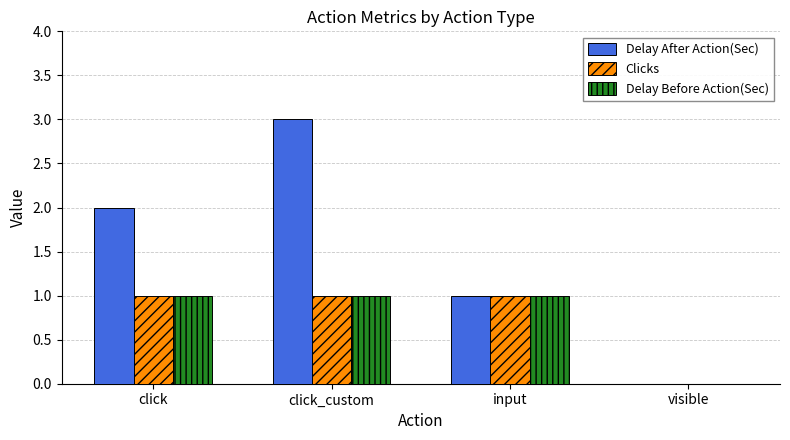

Reading right to left, transcribe all the data shown in this chart.

Delay After Action(Sec): 0	1	3	2
Clicks: 0	1	1	1
Delay Before Action(Sec): 0	1	1	1